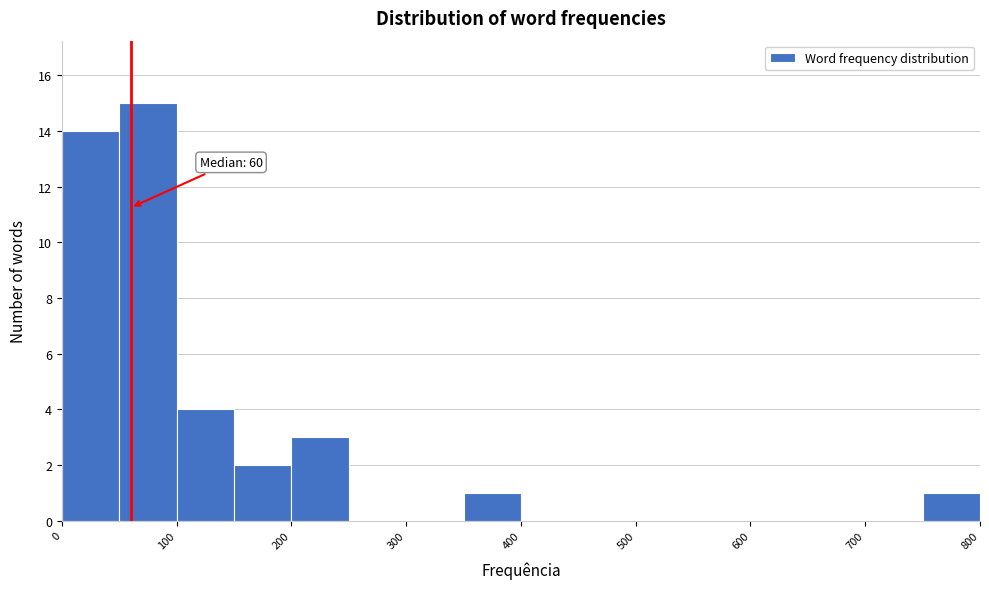

Over which range of the x-axis is the bar tallest?

50 to 100